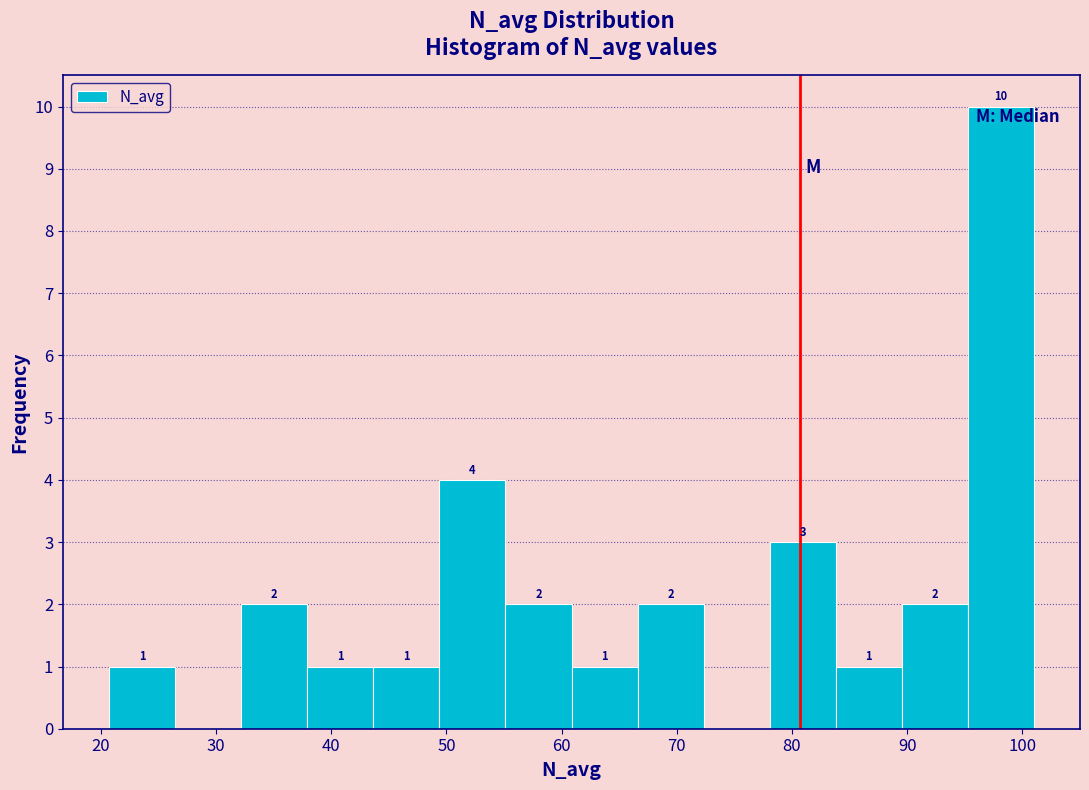

Which range on the x-axis has the tallest bar?

95 to 101